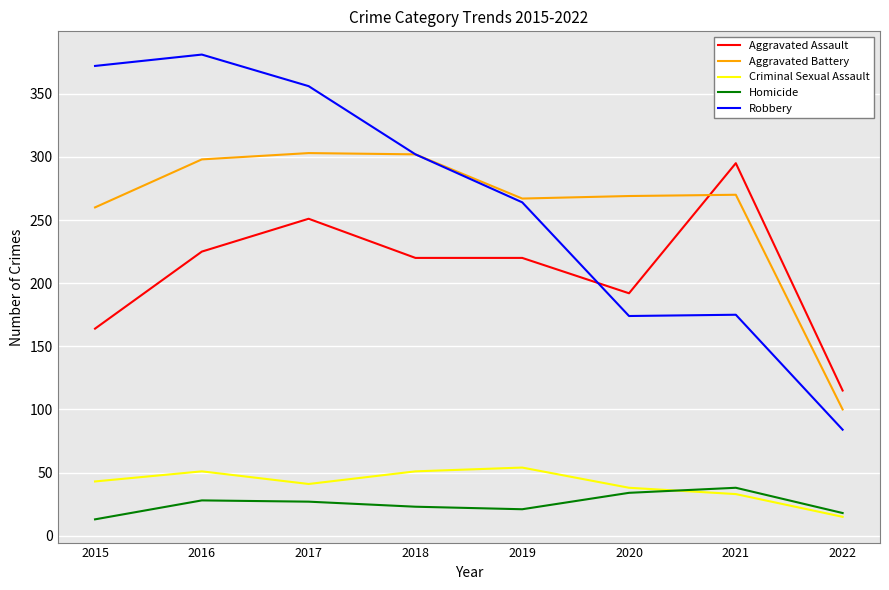

How many categories are shown in the chart?

8